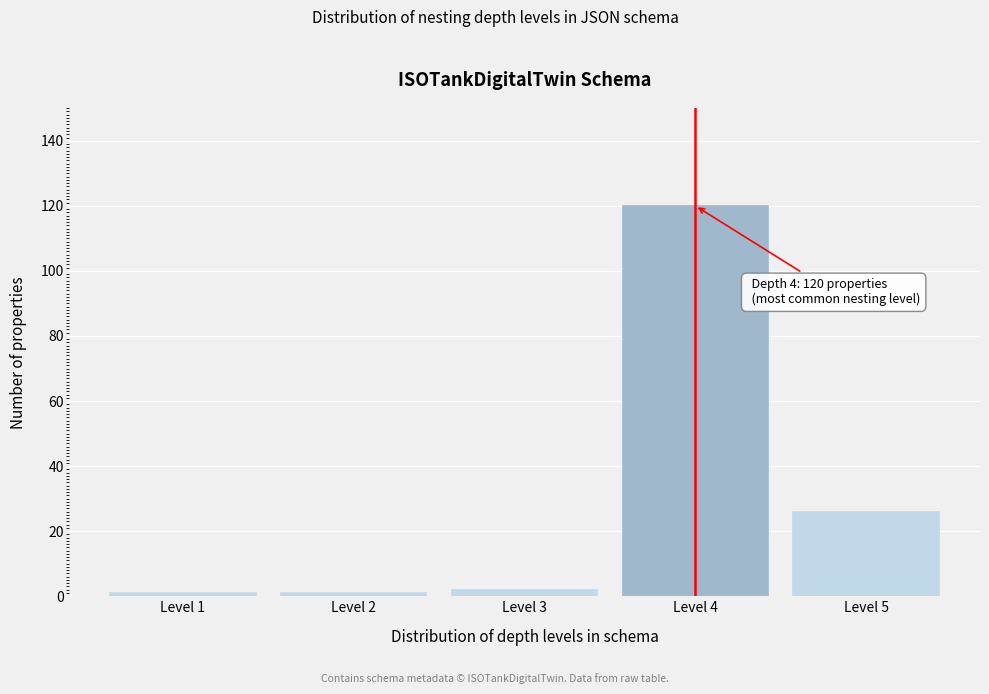

Reading left to right, extract all data points from this chart.

Level 1=1	Level 2=1	Level 3=2	Level 4=120	Level 5=26